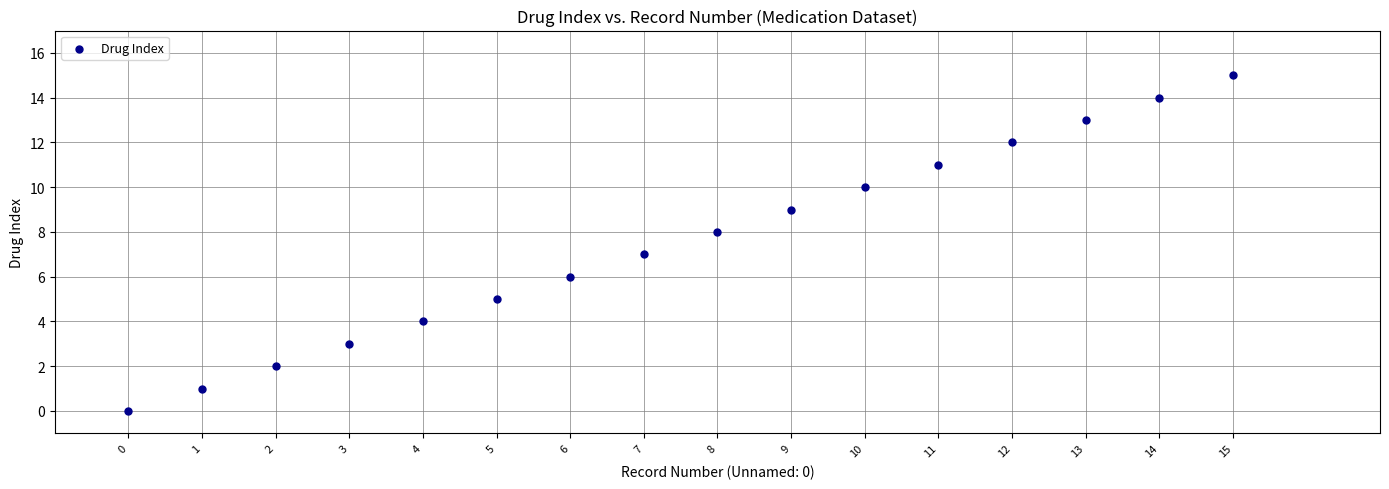

What is the range of Y values (max minus min)?

15